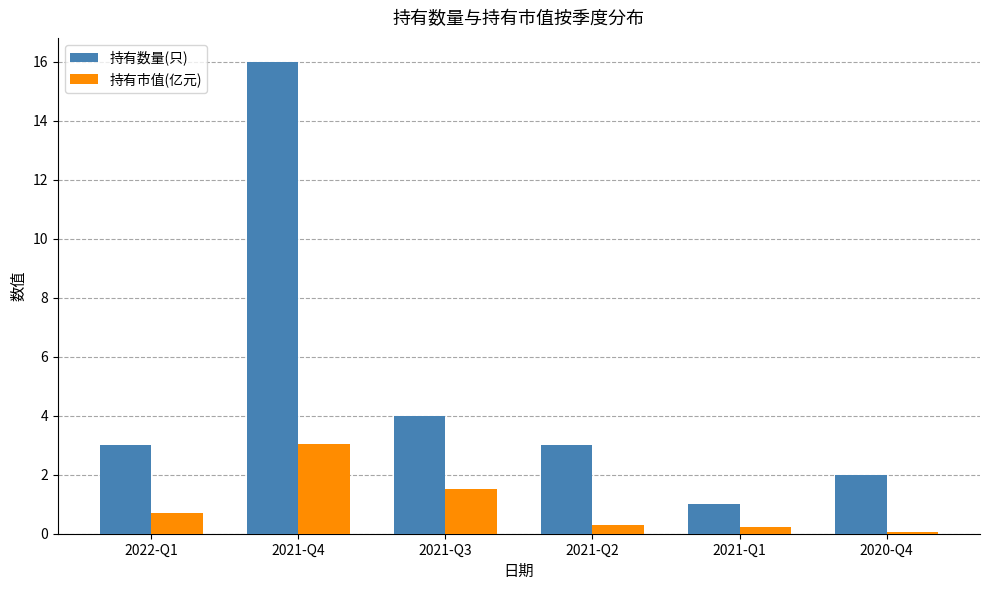

Is it true that 持有数量(只) equals 2.0 at 2020-Q4?

True